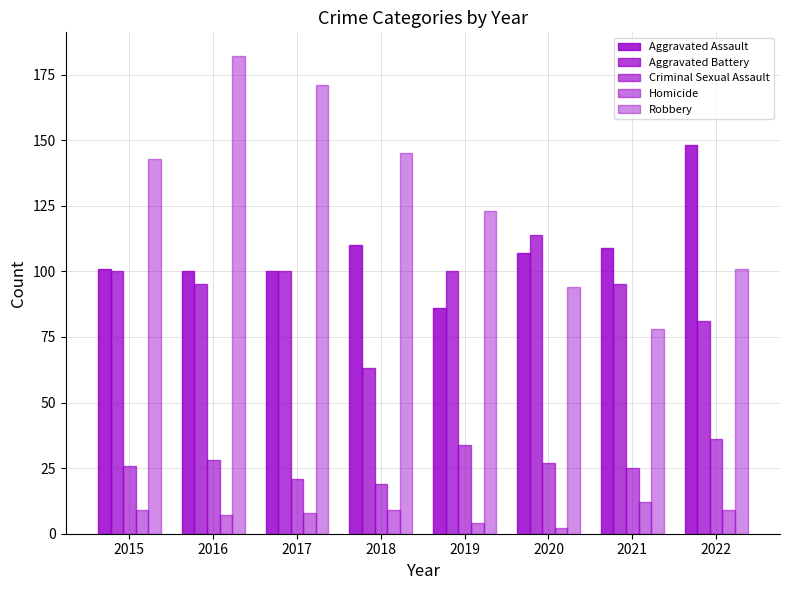

What is the difference between the second highest and minimum values in the Criminal Sexual Assault series?

15